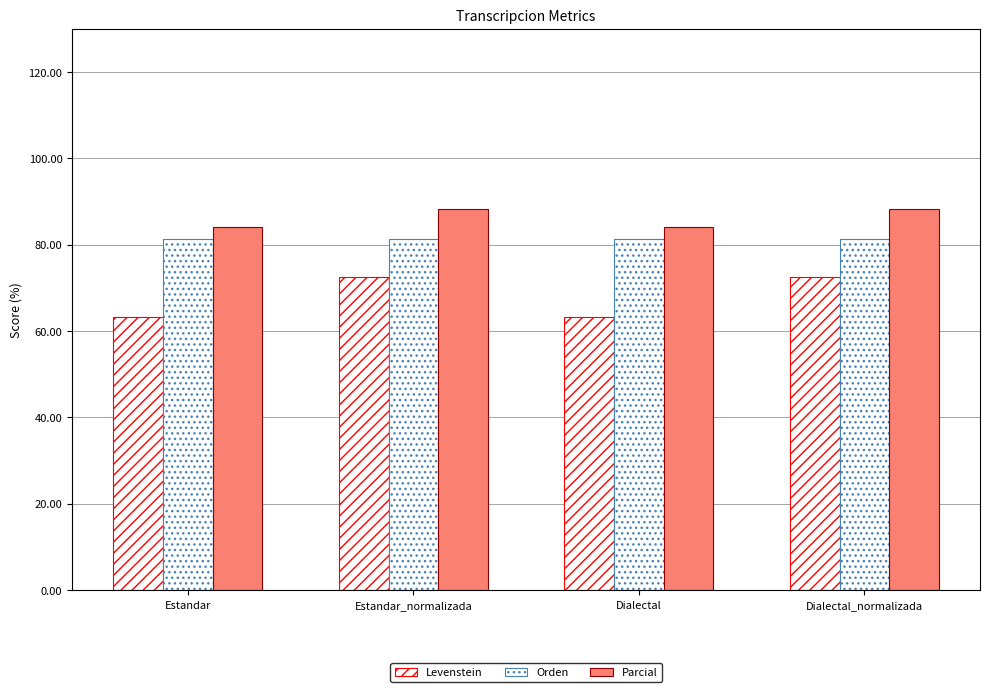

Does the chart contain stacked bars?

No